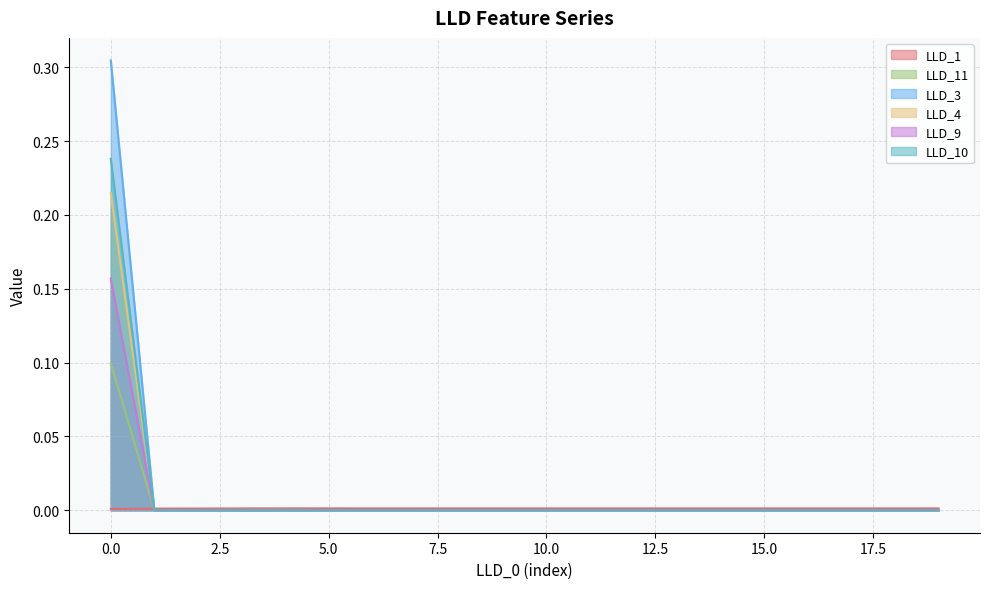

Is it true that LLD_9 equals 0.0 at 18?

True